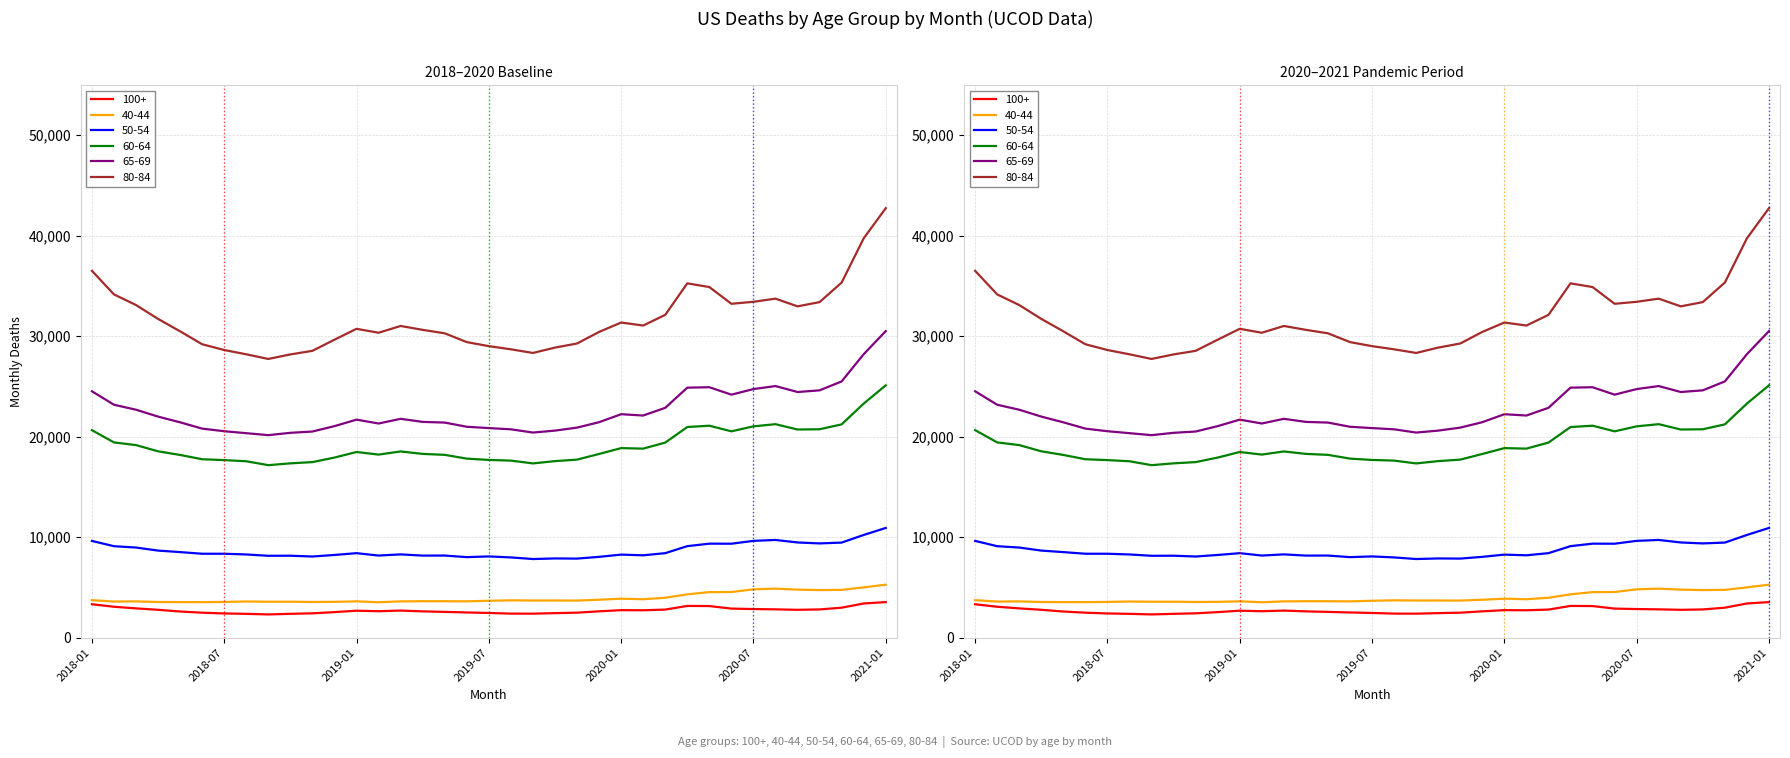

In 40-44, how many points are higher than both neighbors (excluding endpoints)?

11